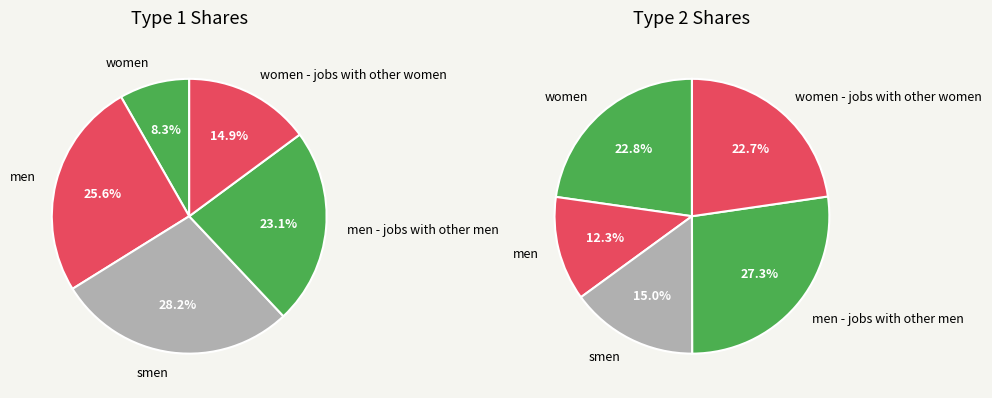

The smen slice represents 42% of the pie. True or false?

False